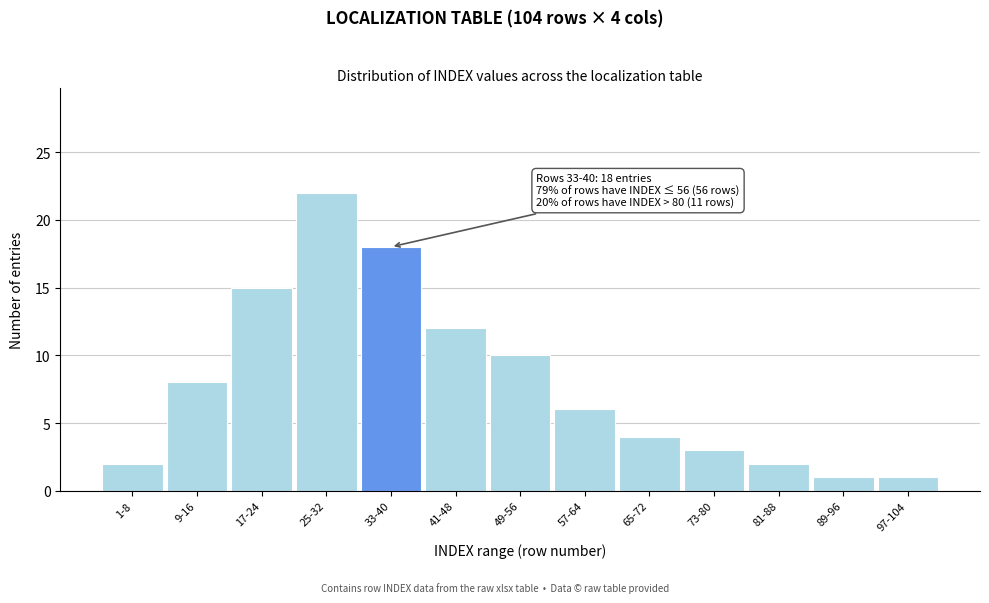

Reading left to right, transcribe all the data shown in this chart.

2	8	15	22	18	12	10	6	4	3	2	1	1